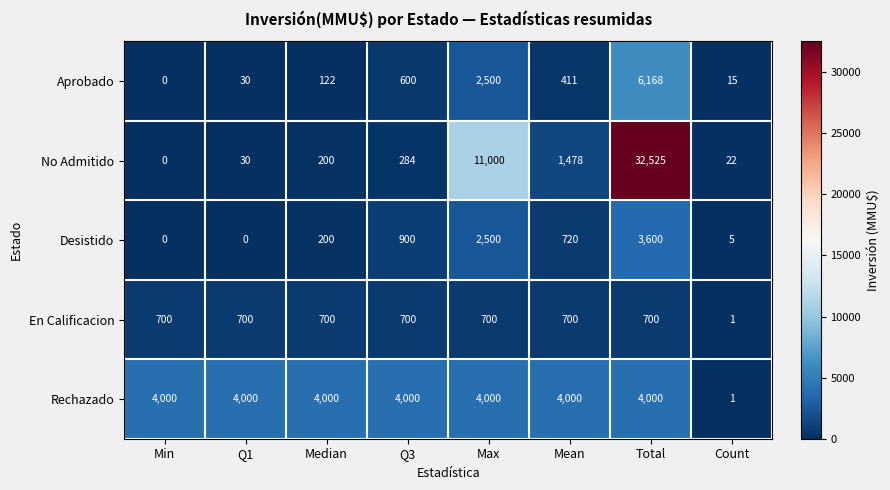

At which label does Aprobado reach its minimum?

Min